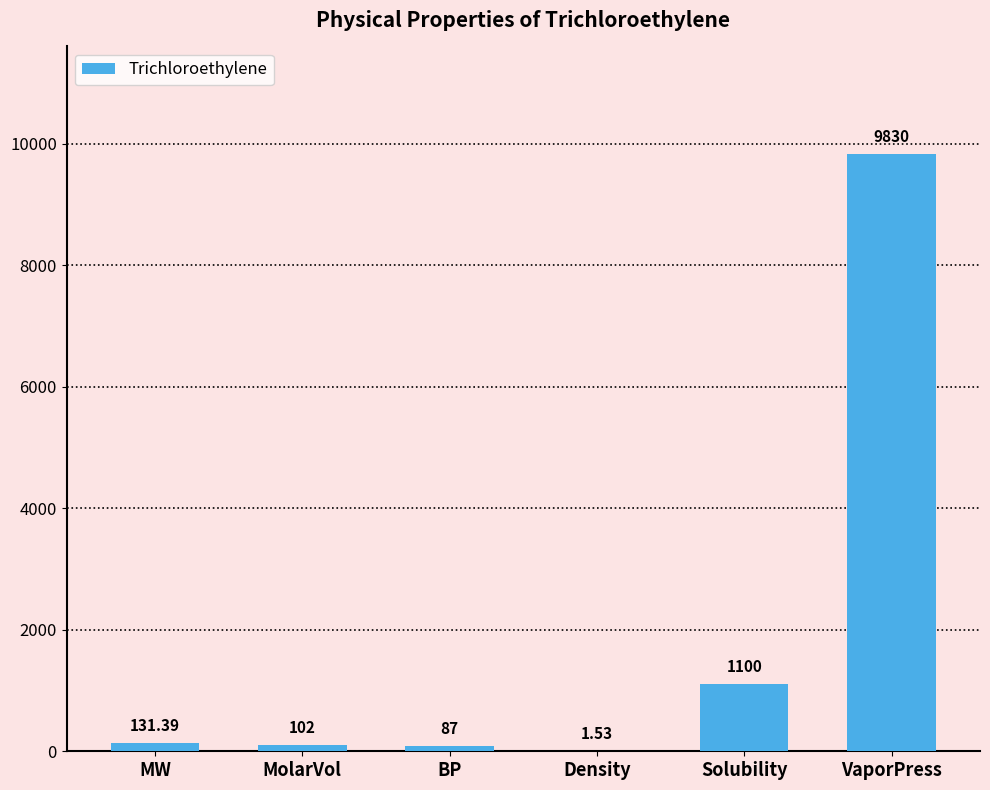

Which label corresponds to the largest value in the chart?

VaporPress